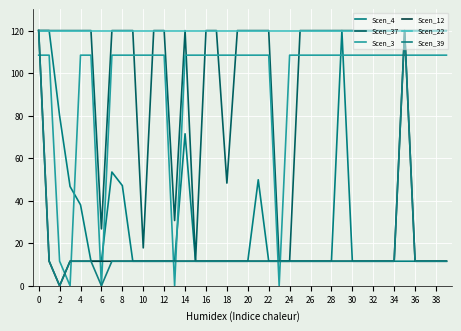

What is the sum of all Scen_12 values?

667.4